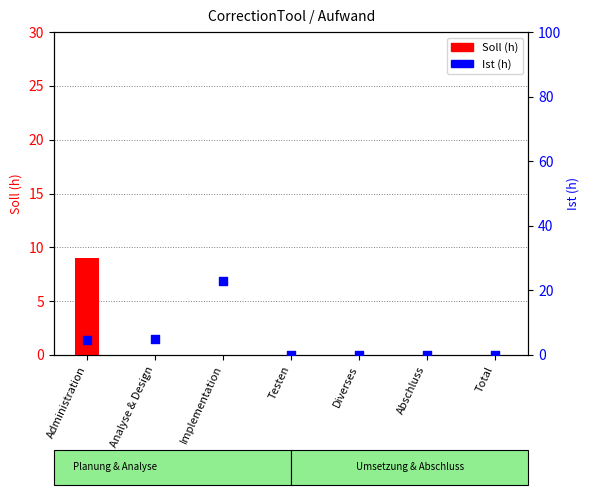

Which series reaches the minimum Y coordinate?

Soll (h)